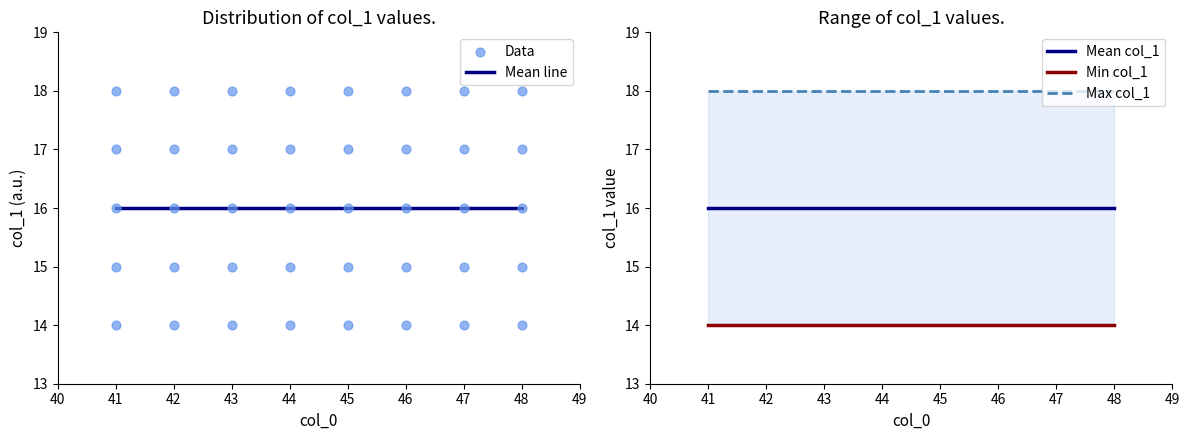

Between 47 and 41, which is larger?

47